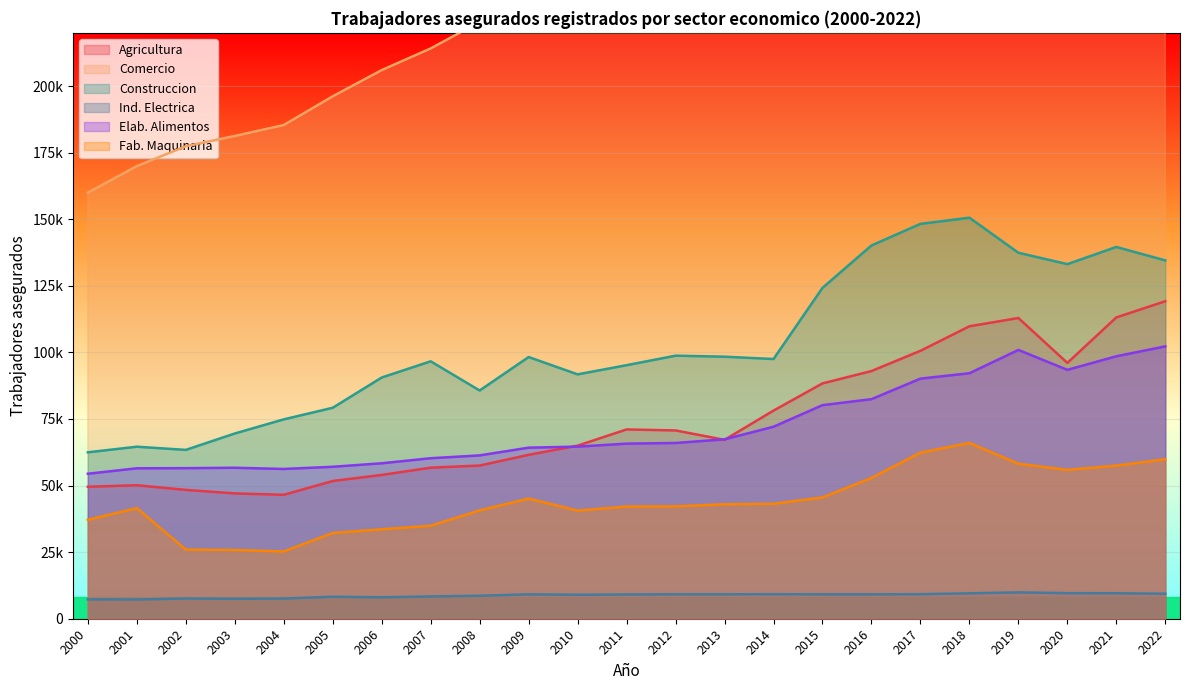

Which series has the largest range (max minus min)?

Comercio